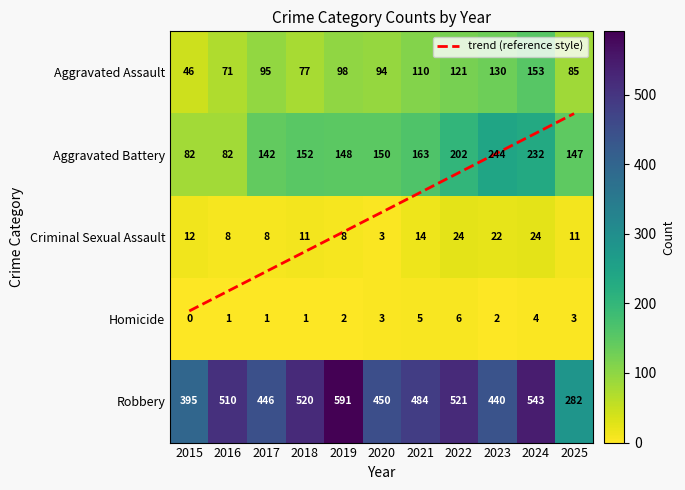

What is the total value across all series at 2023?

838